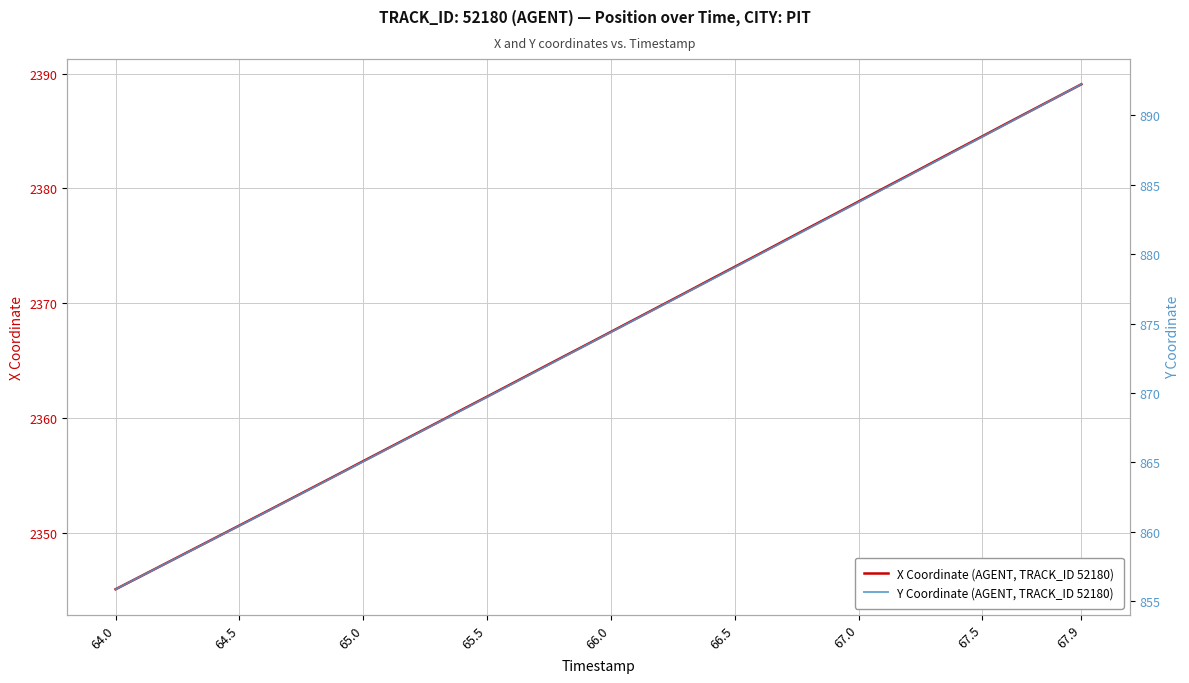

Where does the X Coordinate (AGENT, TRACK_ID 52180) series first go above 2367?

66.0